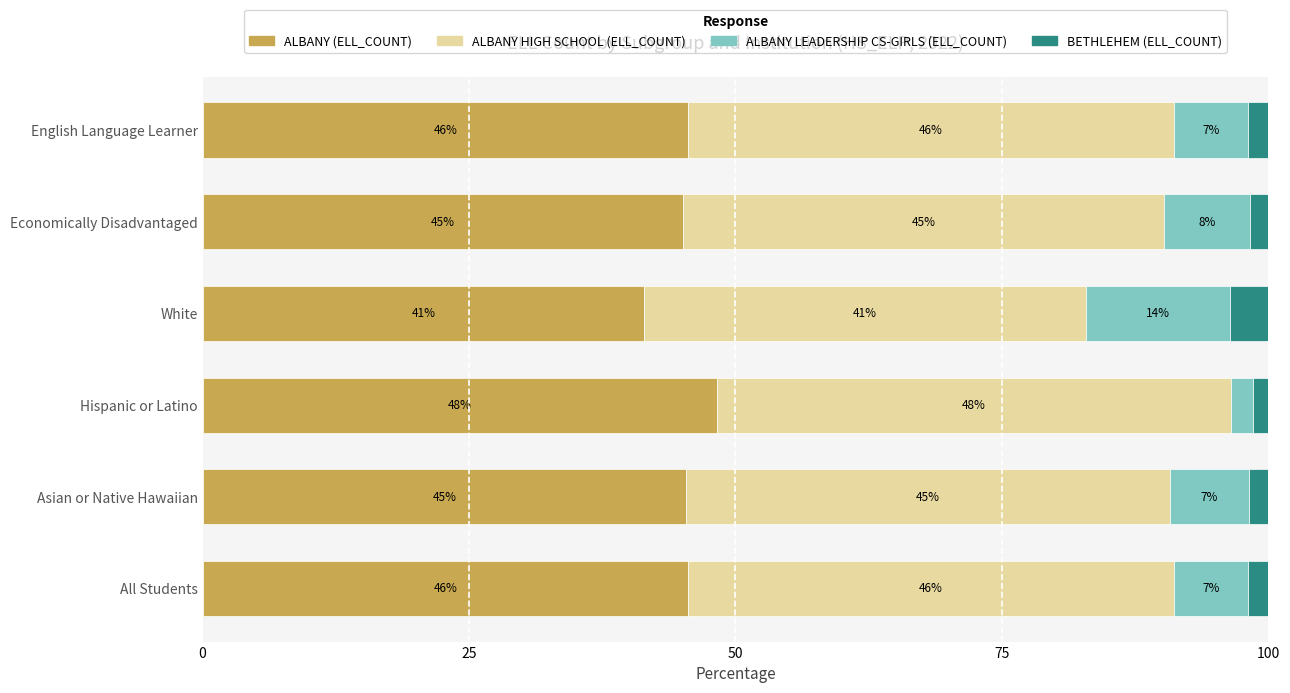

What is the average value of the ALBANY (ELL_COUNT) series?

45.2